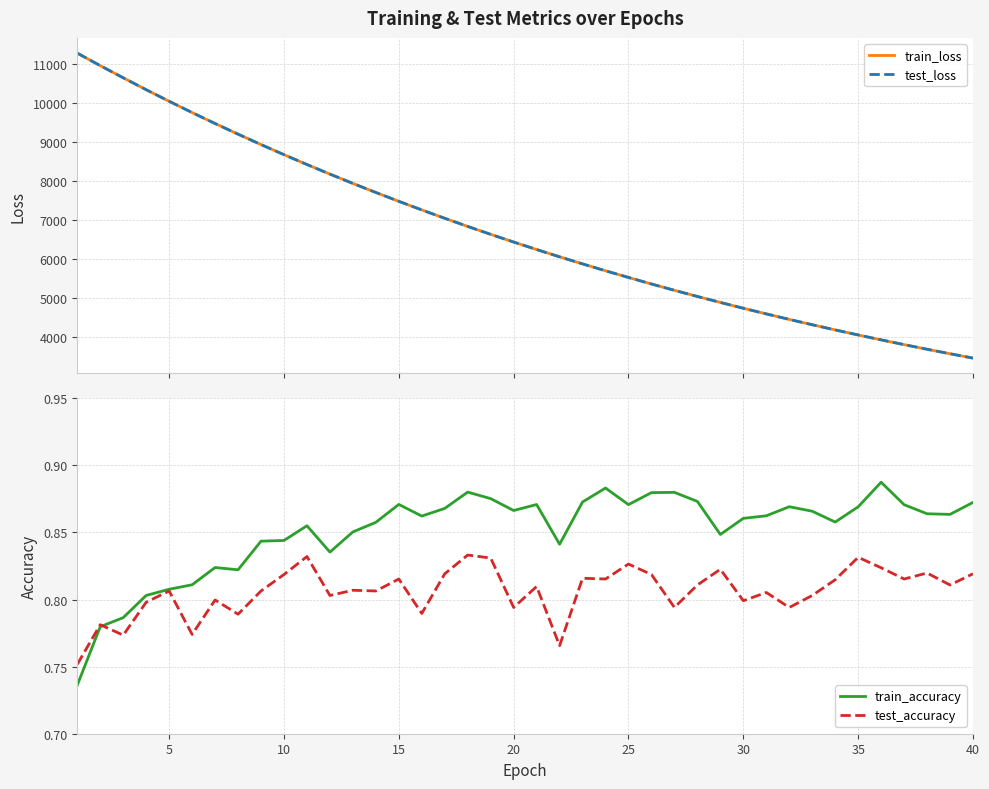

Reading left to right, what are all the values shown in this chart?

train_loss: 11267.4	10947.6	10636.7	10331.8	10036.0	9747.3	9467.1	9195.3	8929.1	8670.7	8418.6	8174.0	7935.4	7703.3	7477.3	7257.6	7043.6	6835.3	6632.9	6436.0	6244.6	6058.4	5877.5	5701.2	5530.2	5363.7	5201.7	5044.4	4891.8	4742.8	4598.5	4458.0	4321.4	4188.9	4059.8	3934.4	3812.8	3694.4	3579.6	3467.7
test_loss: 11267.6	10947.6	10637.2	10332.4	10036.8	9747.8	9467.5	9196.1	8929.8	8671.1	8419.1	8174.5	7935.8	7703.9	7477.8	7258.1	7044.0	6835.8	6633.5	6436.6	6245.1	6058.7	5877.9	5701.7	5530.7	5364.1	5202.1	5045.0	4892.2	4743.2	4599.0	4458.5	4321.7	4189.3	4060.2	3934.8	3813.1	3694.6	3579.8	3468.0
train_accuracy: 0.7	0.8	0.8	0.8	0.8	0.8	0.8	0.8	0.8	0.8	0.9	0.8	0.9	0.9	0.9	0.9	0.9	0.9	0.9	0.9	0.9	0.8	0.9	0.9	0.9	0.9	0.9	0.9	0.8	0.9	0.9	0.9	0.9	0.9	0.9	0.9	0.9	0.9	0.9	0.9
test_accuracy: 0.8	0.8	0.8	0.8	0.8	0.8	0.8	0.8	0.8	0.8	0.8	0.8	0.8	0.8	0.8	0.8	0.8	0.8	0.8	0.8	0.8	0.8	0.8	0.8	0.8	0.8	0.8	0.8	0.8	0.8	0.8	0.8	0.8	0.8	0.8	0.8	0.8	0.8	0.8	0.8